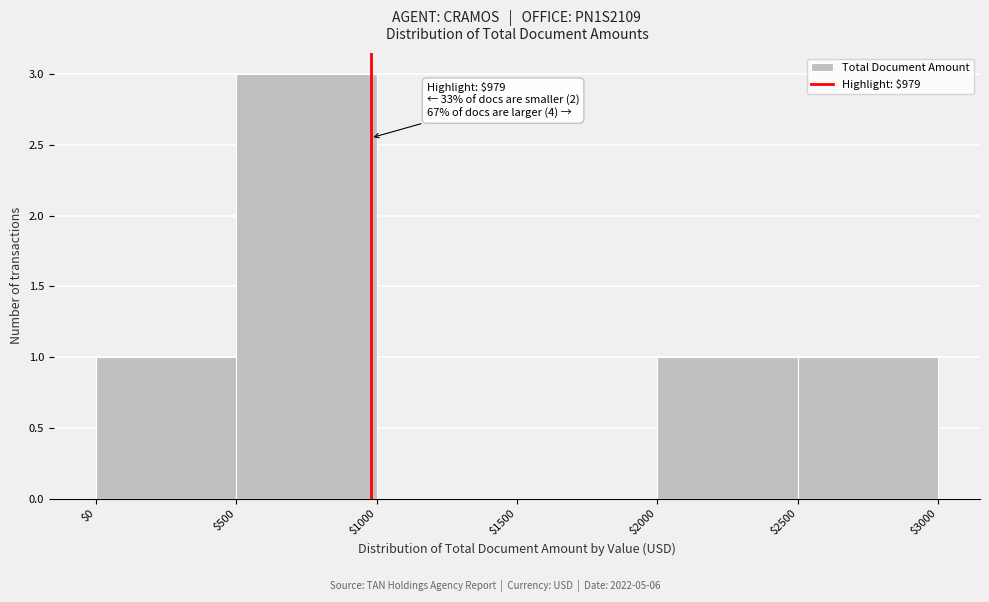

Which range on the x-axis has the tallest bar?

$500 to $1000